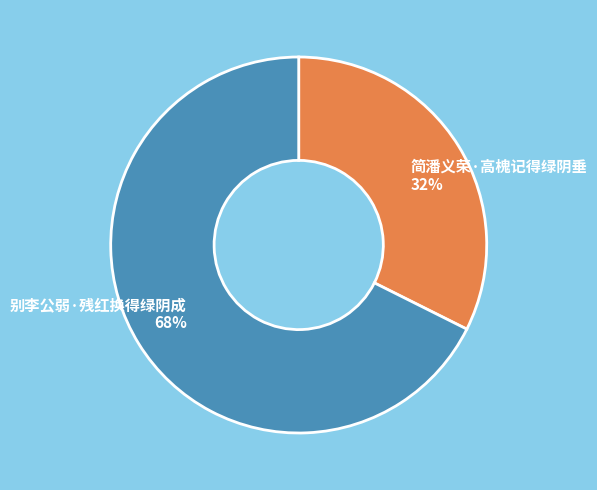

What is the majority slice?

别李公弱·残红换得绿阴成